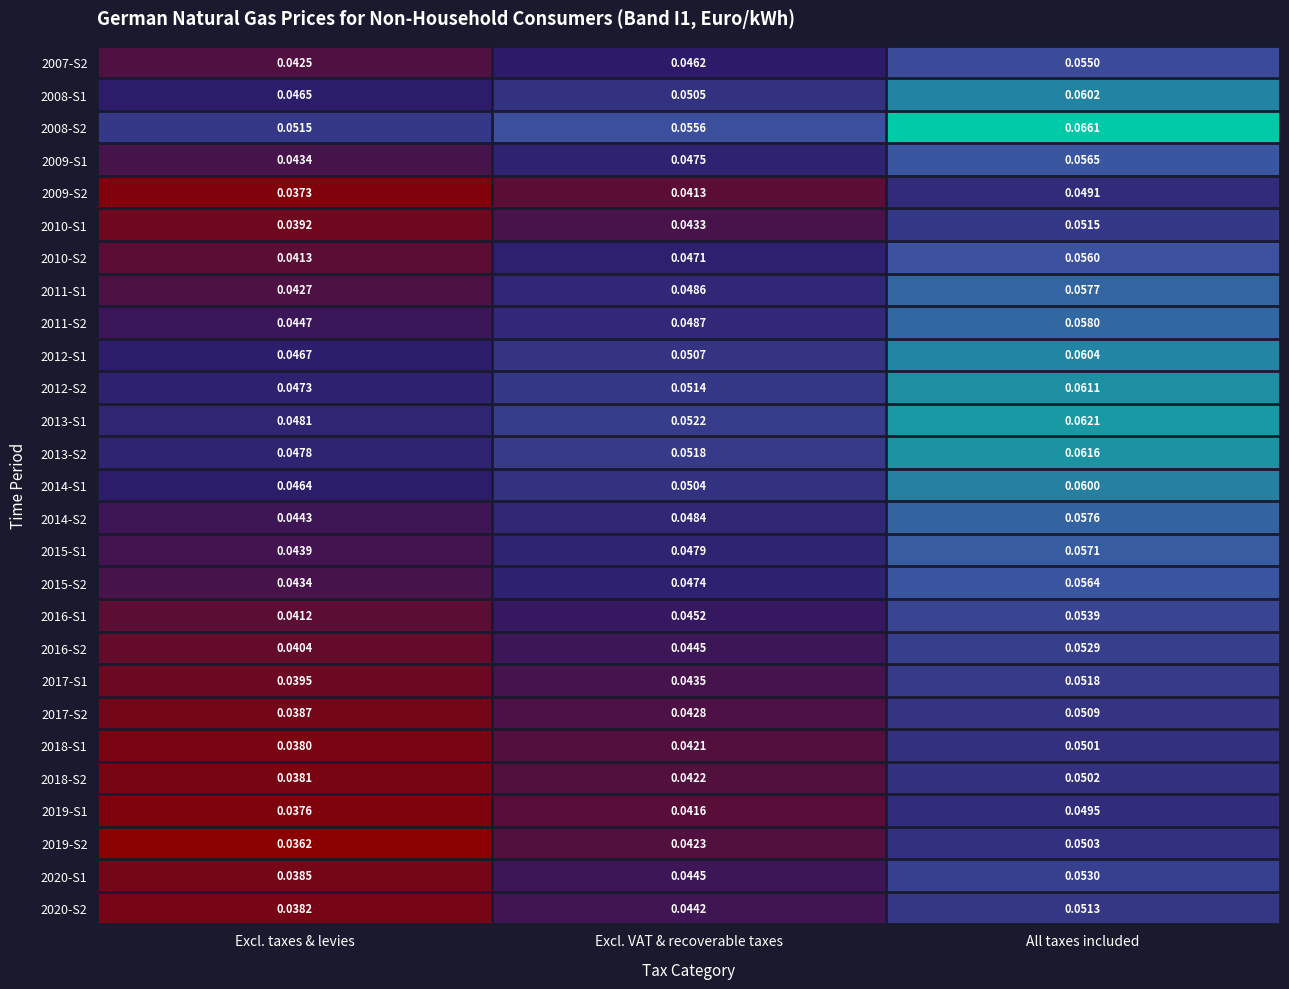

Which label corresponds to the smallest value in the chart?

Excl. taxes & levies